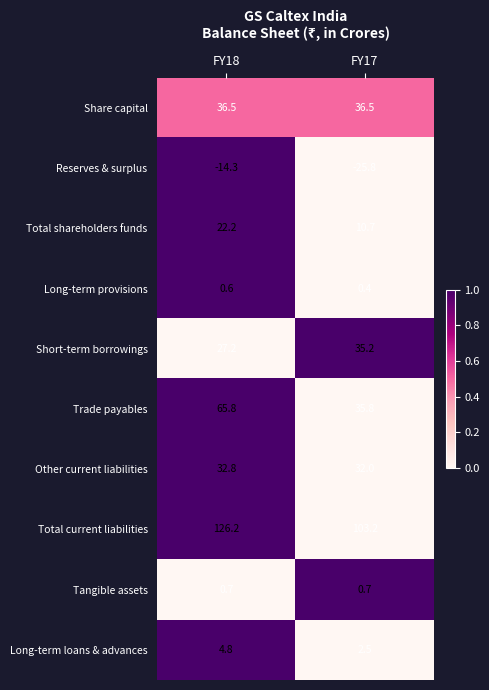

At which category is the sum across all series the highest?

FY18